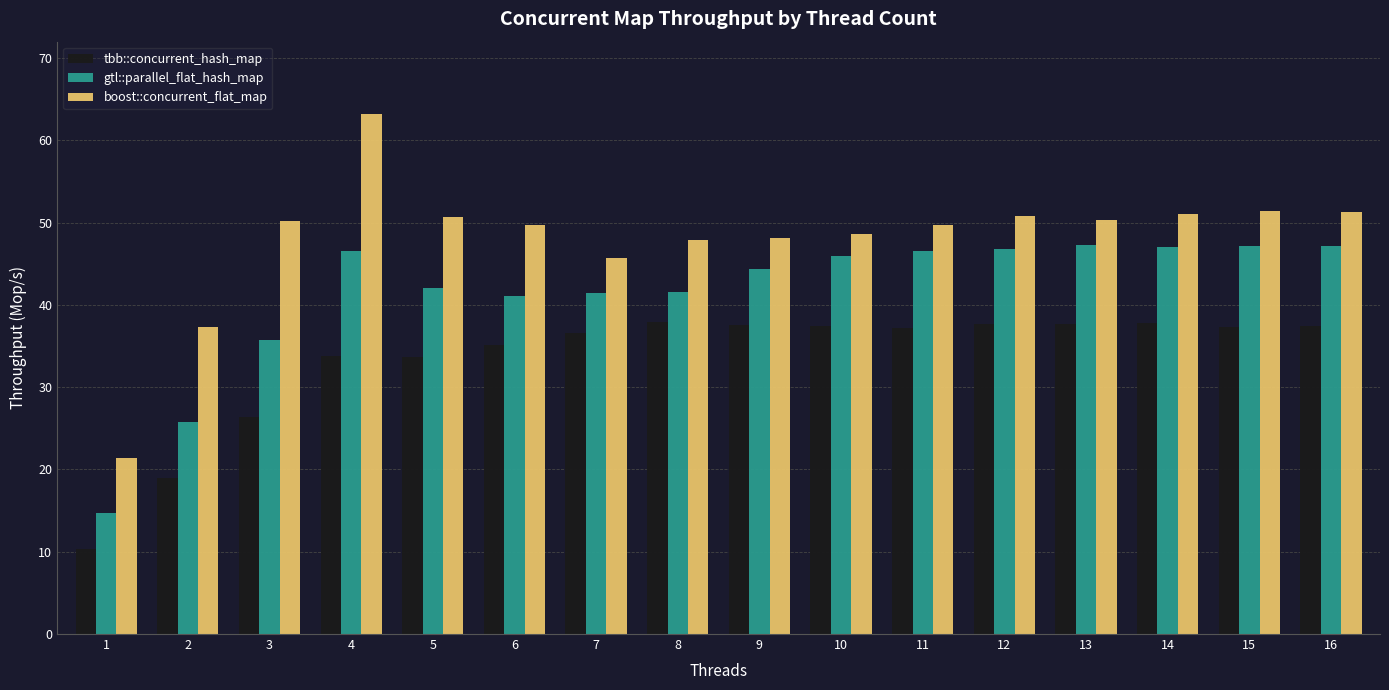

What is the difference between the maximum and second lowest values in the gtl::parallel_flat_hash_map series?

21.5